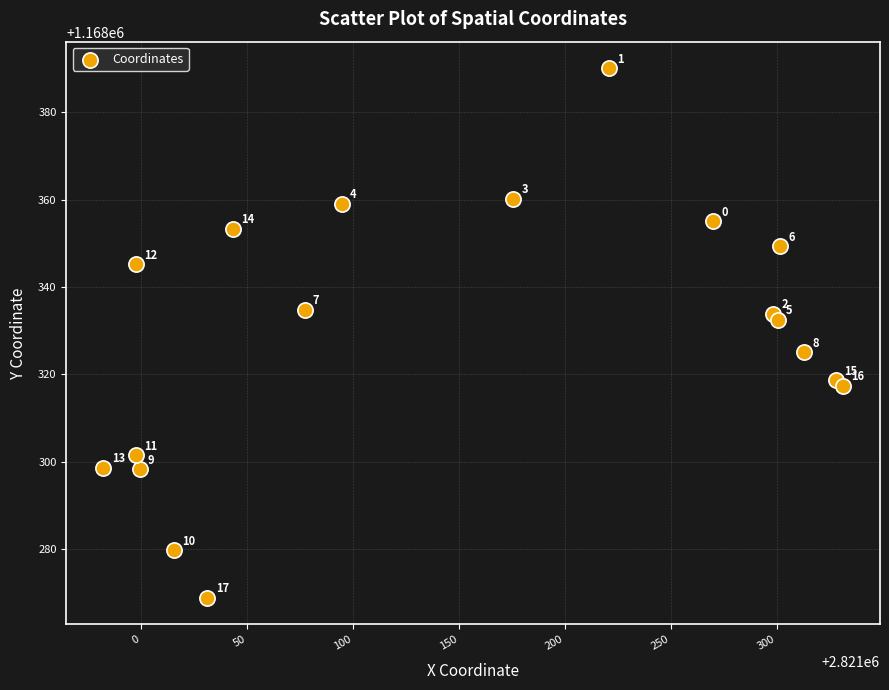

What Y value in the scatter plot is closest to 1168329?

1168332.5